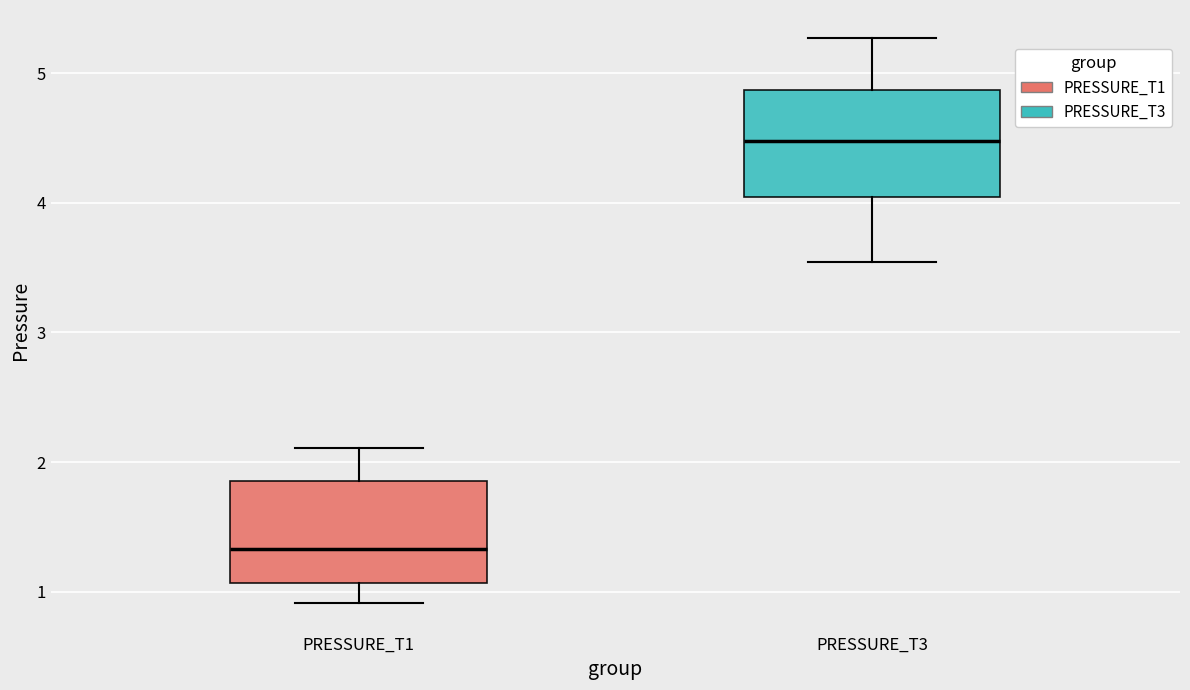

Reading left to right, transcribe this box plot: for each box, give where its median line is, the range the box spans, and where its two whiskers end, as read against the y-axis. The values are not printed on the chart, so give them approximately, as read against the axis.

PRESSURE_T1: median 1.3, box 1.1 to 1.9, whiskers 0.9 to 2.1
PRESSURE_T3: median 4.5, box 4.0 to 4.9, whiskers 3.5 to 5.3